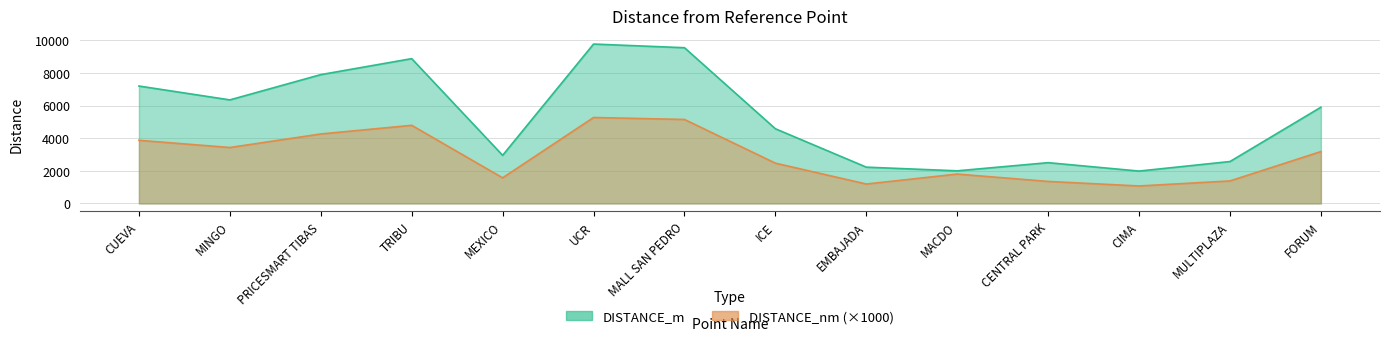

At which label does DISTANCE_m reach its peak?

UCR